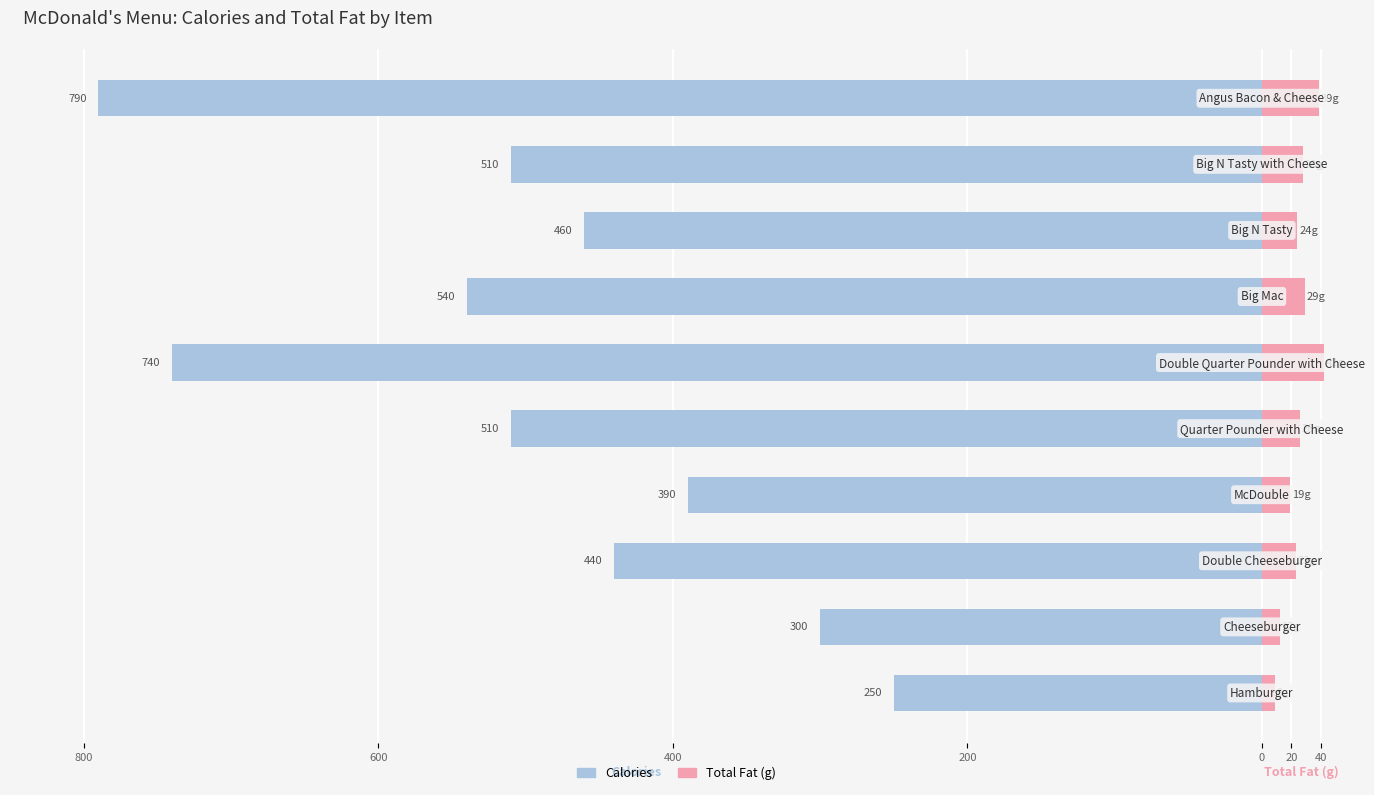

How many bars are there in total?

20